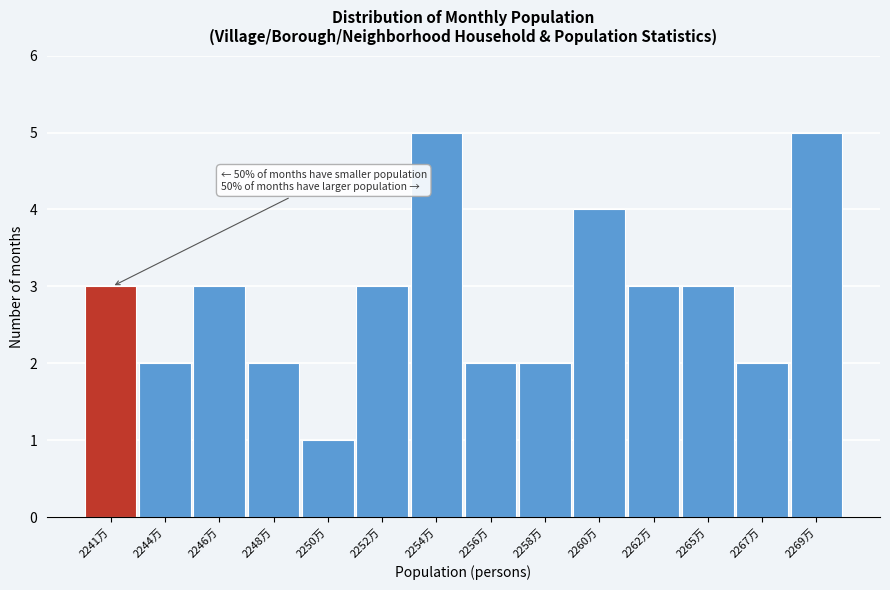

Reading left to right, what are all the values shown in this chart?

2241万=3	2244万=2	2246万=3	2248万=2	2250万=1	2252万=3	2254万=5	2256万=2	2258万=2	2260万=4	2262万=3	2265万=3	2267万=2	2269万=5